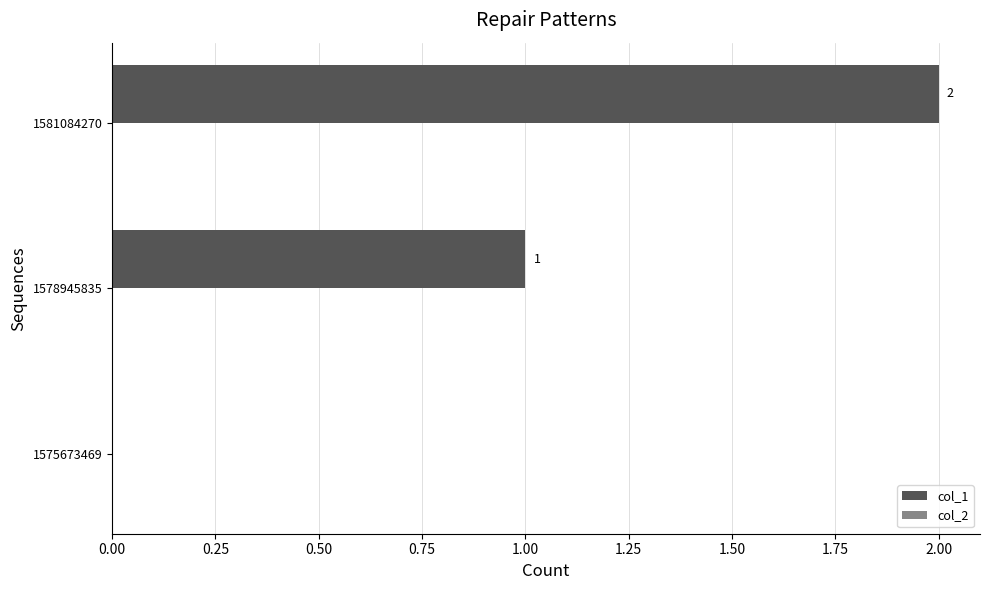

What is the sum of all values?

3